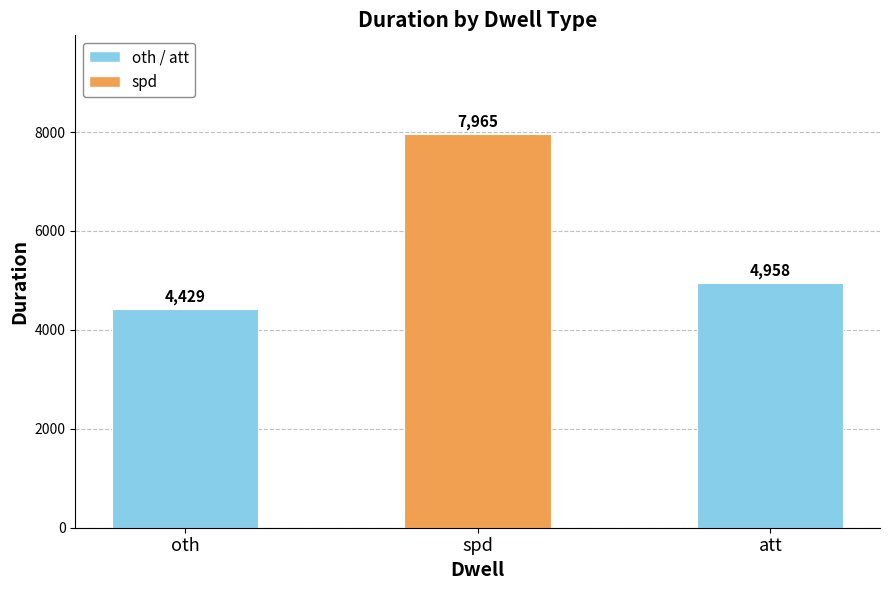

How many bars are there in total?

3